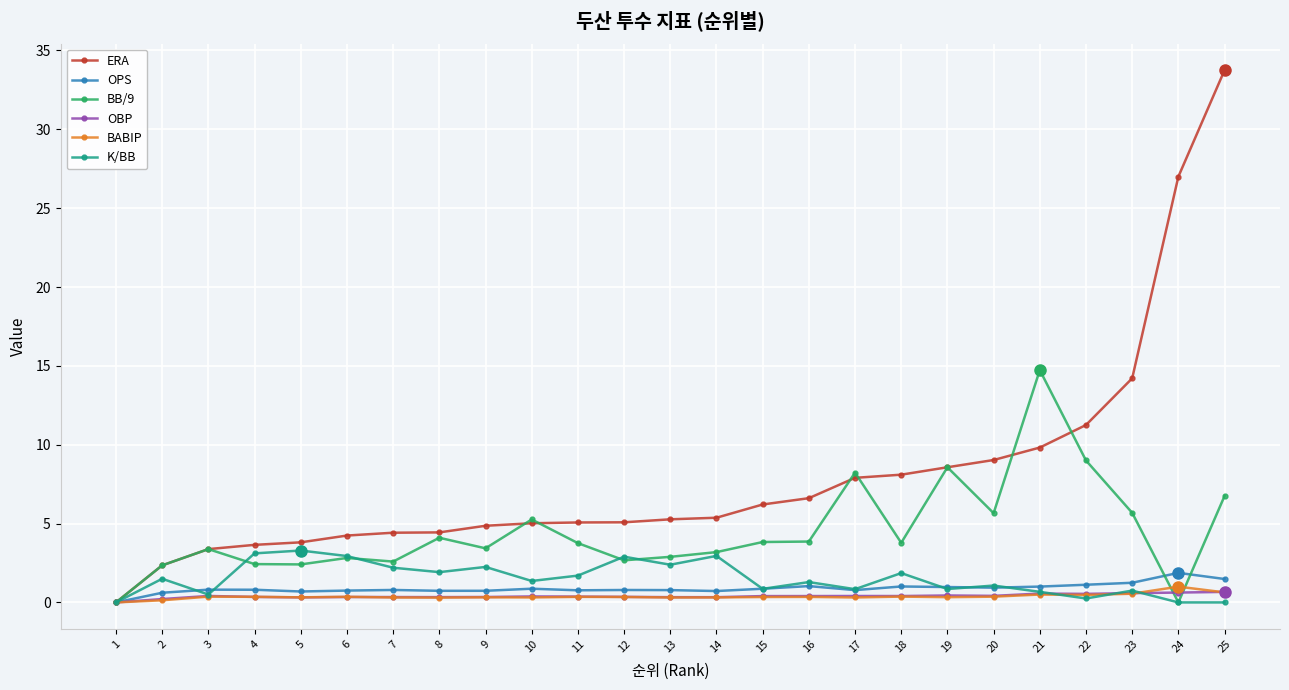

Is it true that OPS equals 0.7 at 9?

True